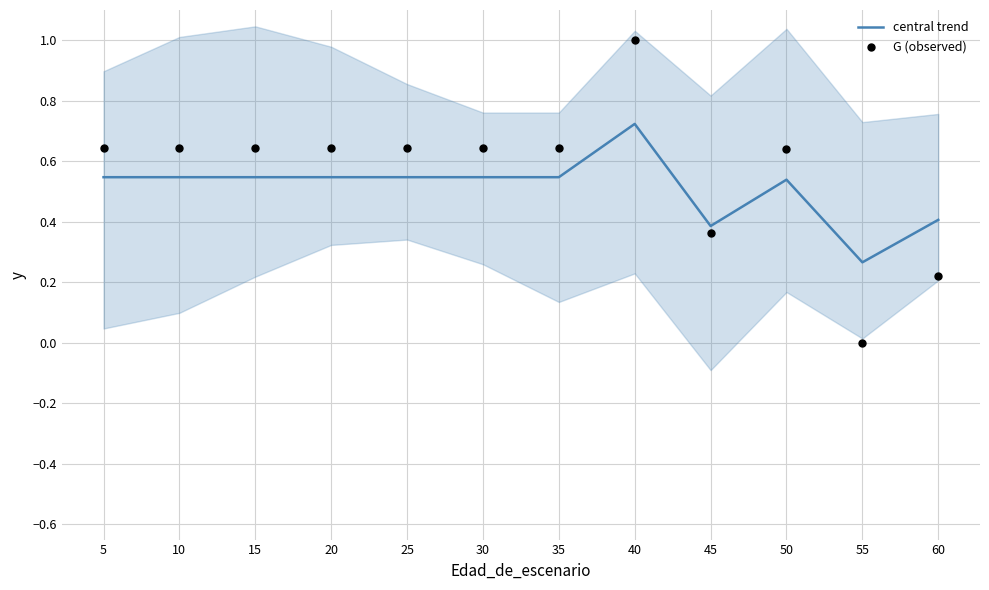

At which category is the sum across all series the highest?

40